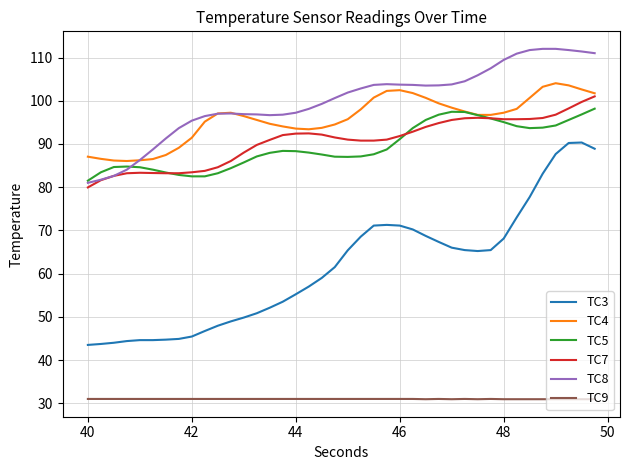

Which series has the widest spread of values?

TC3